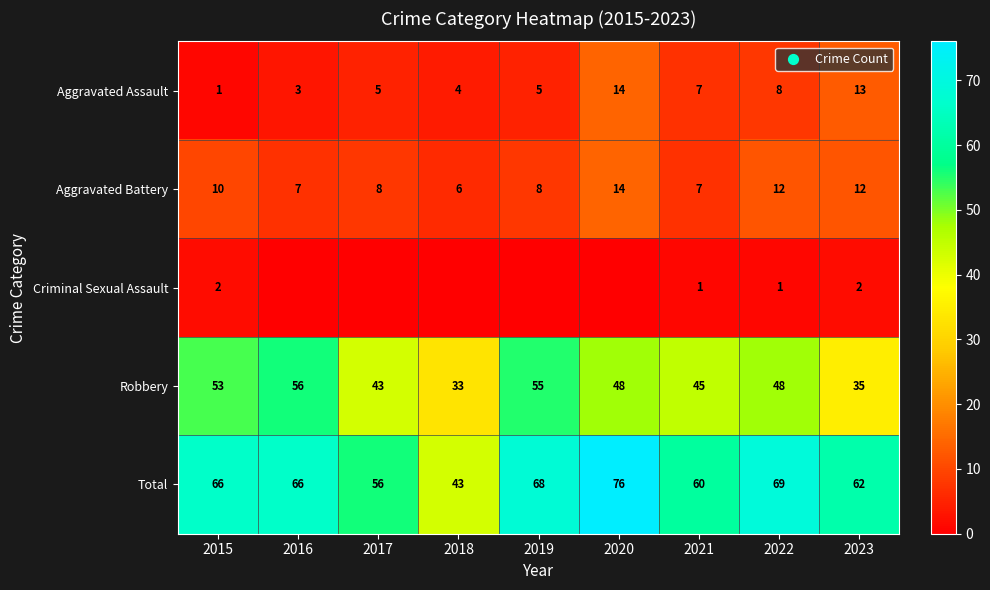

Rank the series at 2023 from lowest to highest value.

Criminal Sexual Assault, Aggravated Battery, Aggravated Assault, Robbery, Total